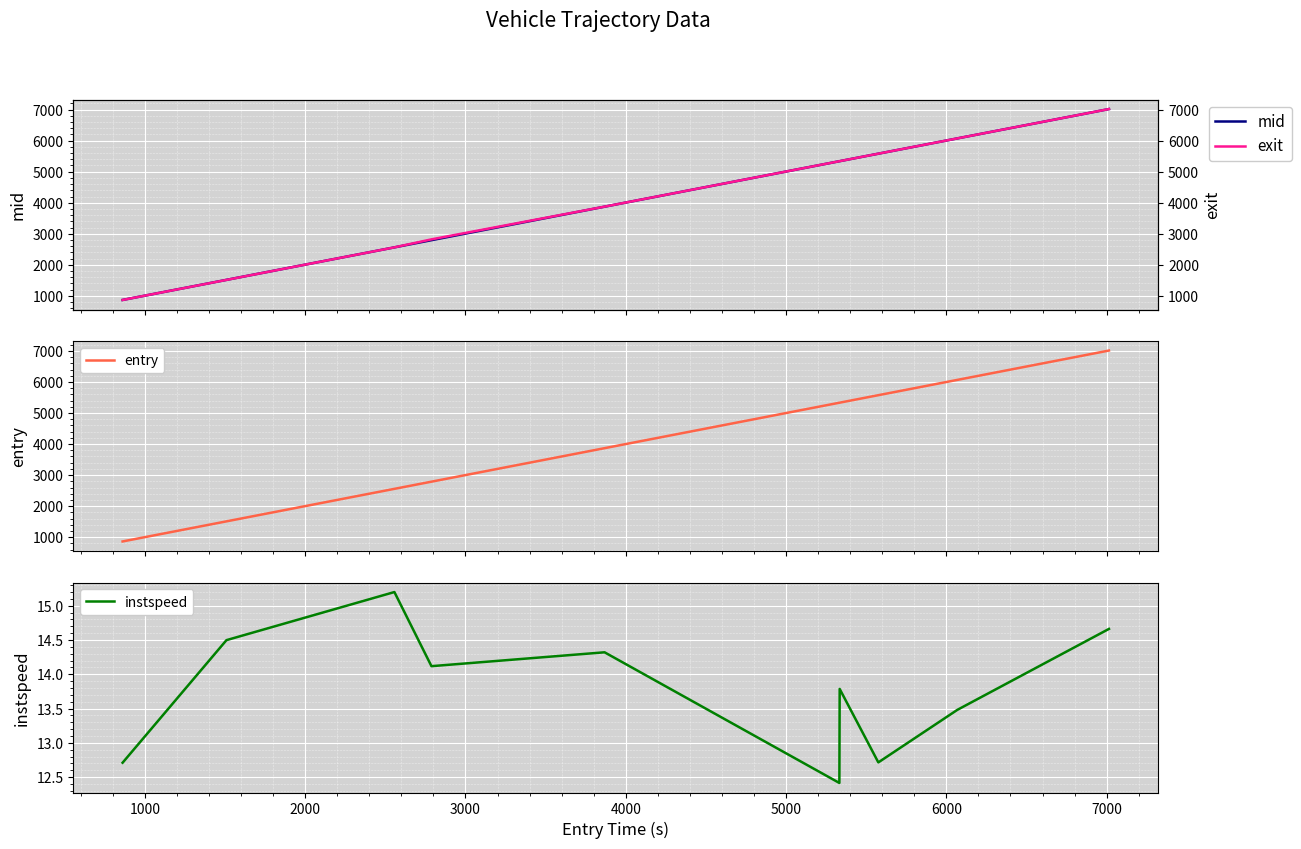

Which series has the largest range (max minus min)?

entry